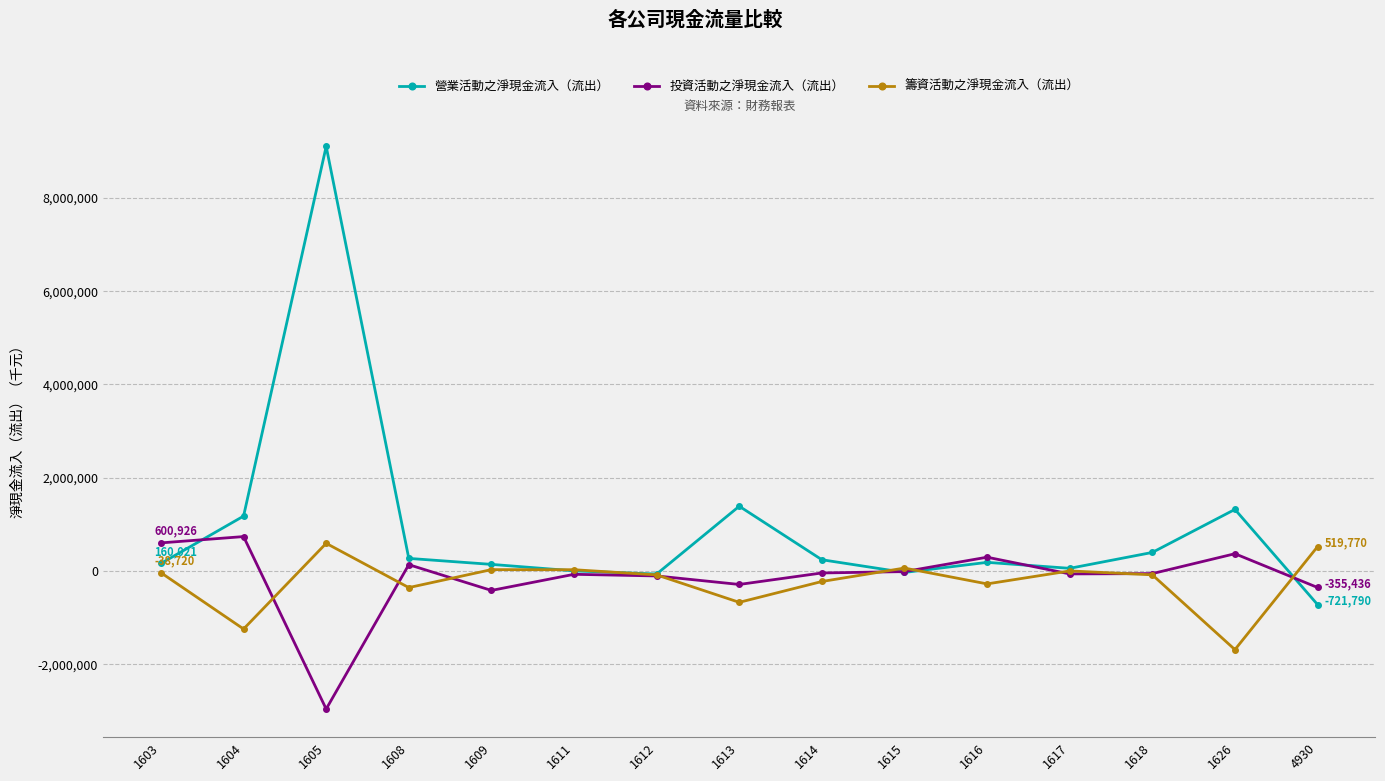

Which series has the largest range (max minus min)?

營業活動之淨現金流入（流出）